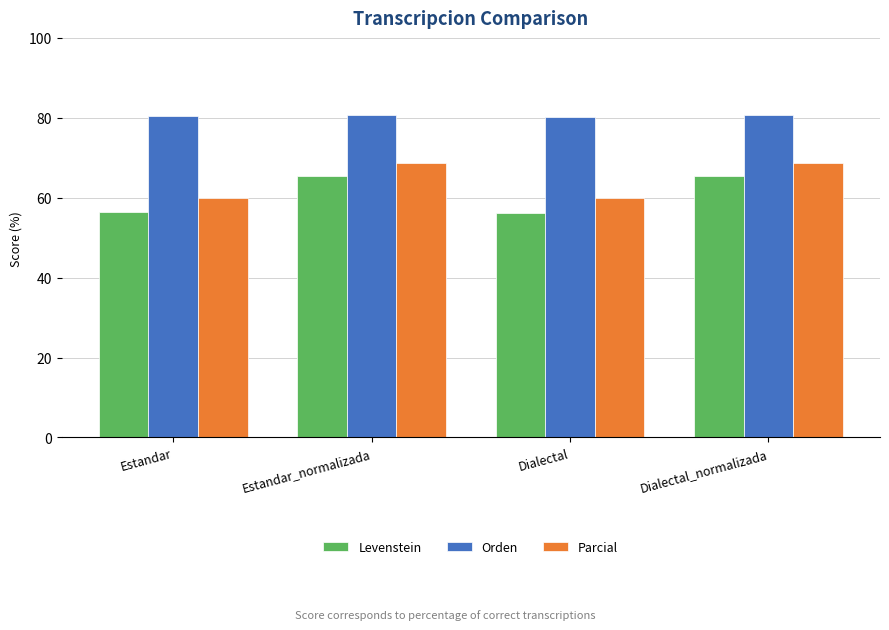

Rank the series by their average value, from highest to lowest.

Orden, Parcial, Levenstein